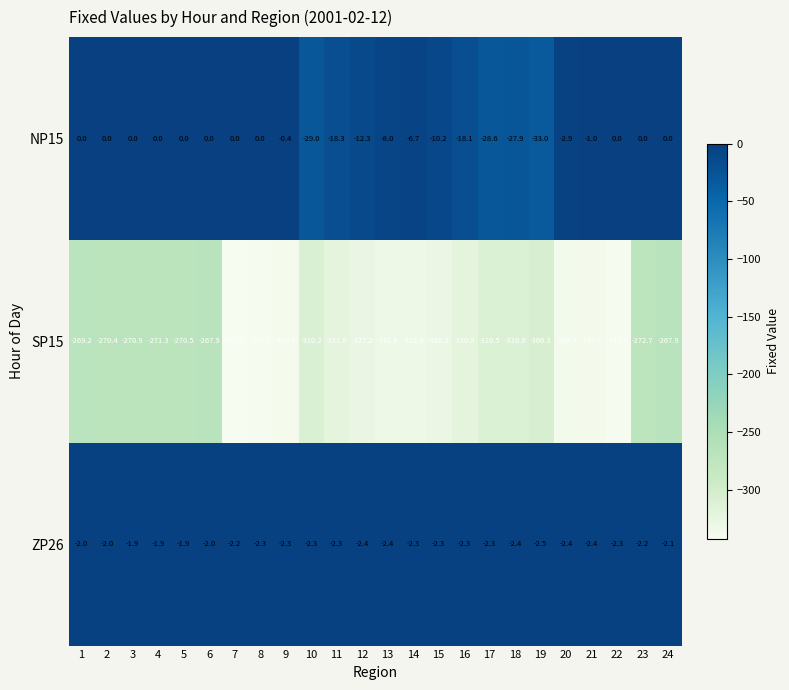

What is the approximate value of SP15 at 11?

-321.0